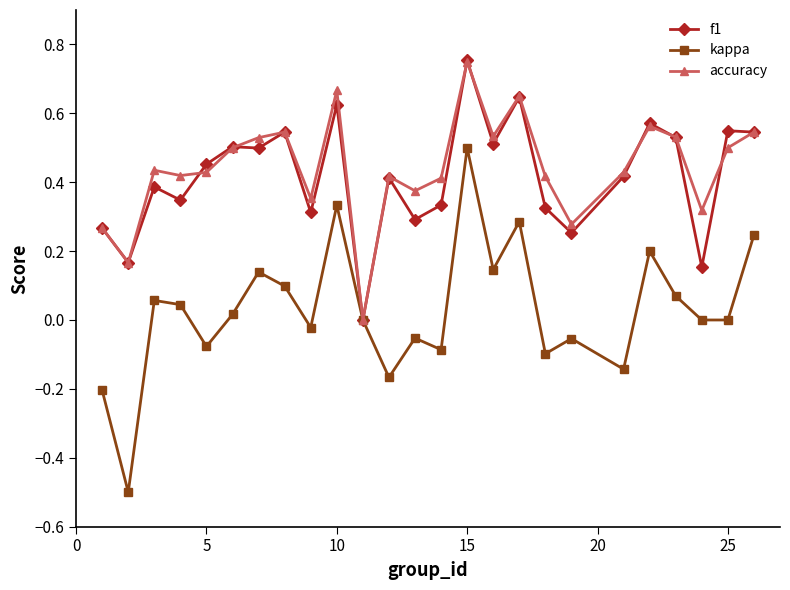

Which series has the largest range (max minus min)?

kappa